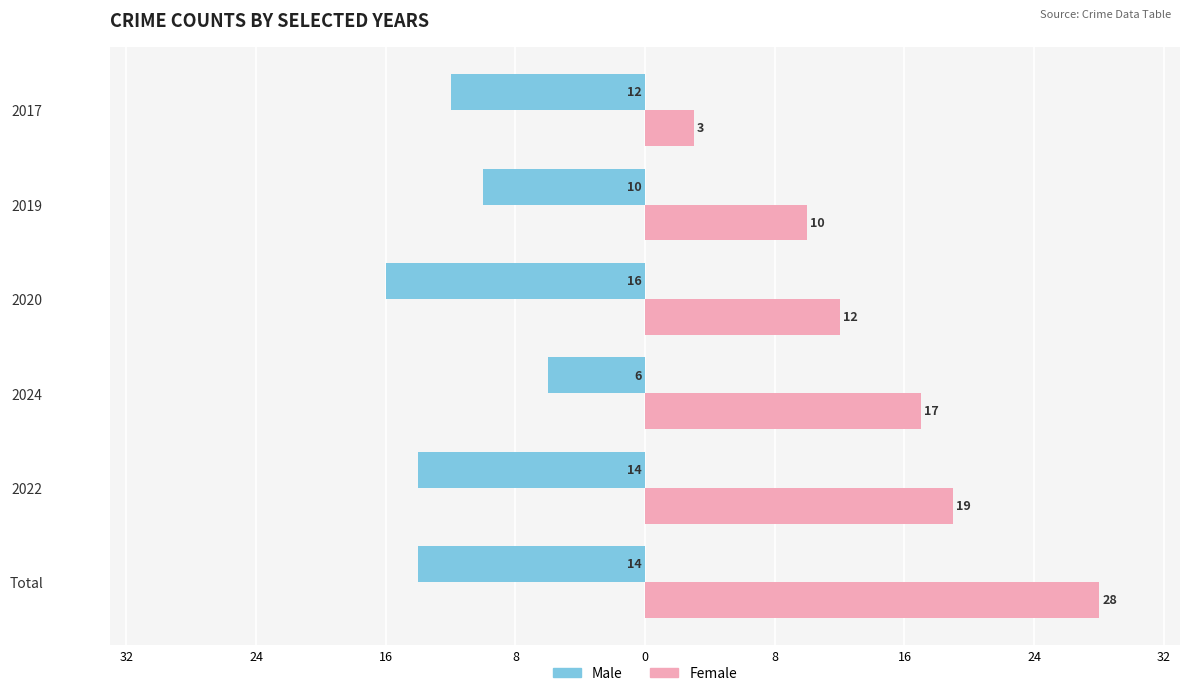

What are all the series names shown in the legend?

Male, Female